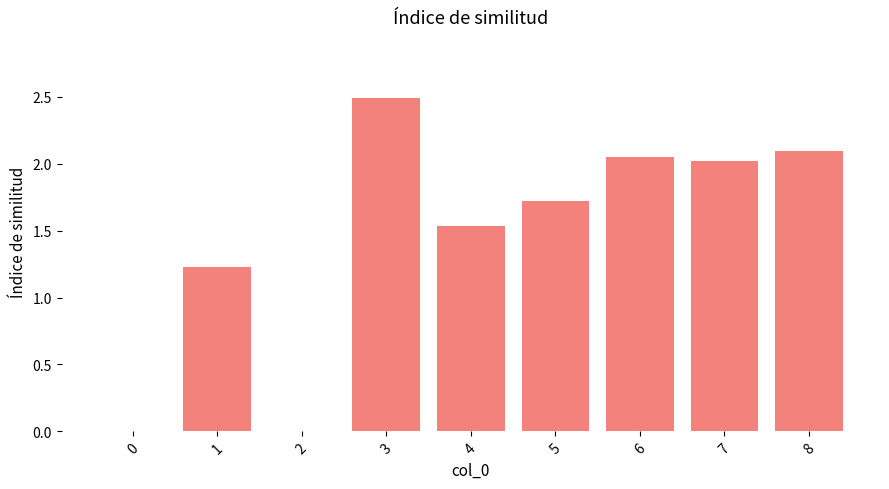

At which label is the value closest to 1?

1